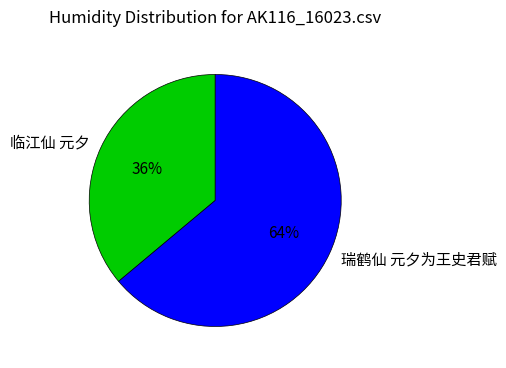

True or false: 临江仙 元夕 accounts for 28% of the total.

False